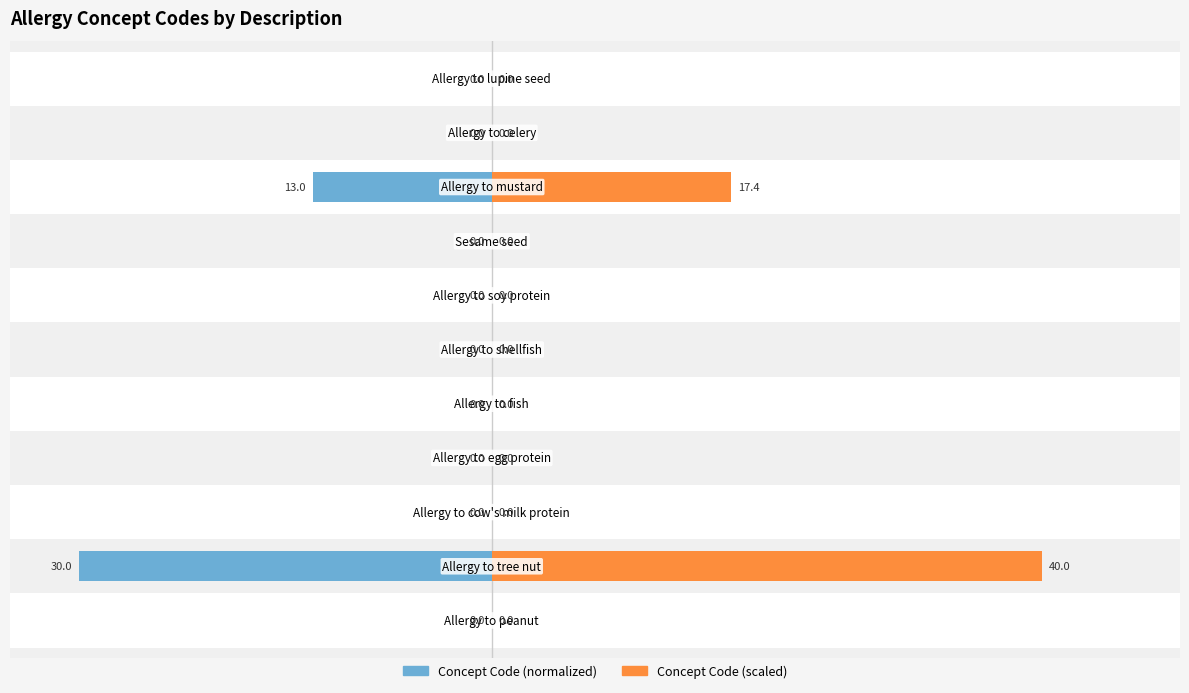

Which series has the widest spread of values?

Concept Code (scaled)